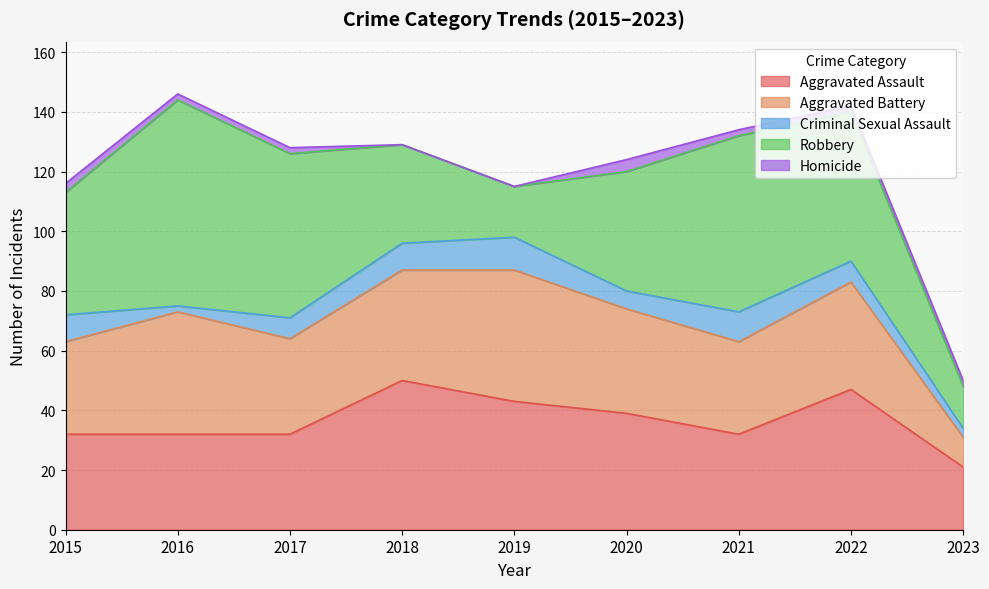

At which category is the sum across all series the highest?

2016